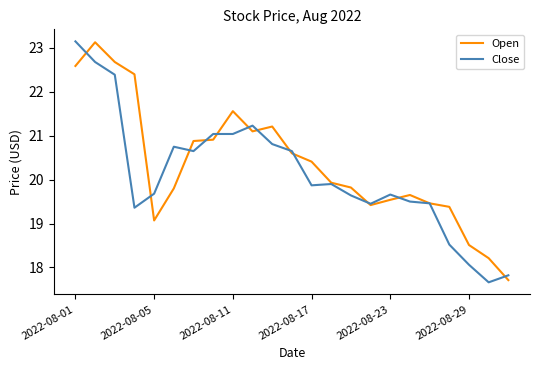

What is the minimum value shown in the chart?

17.7